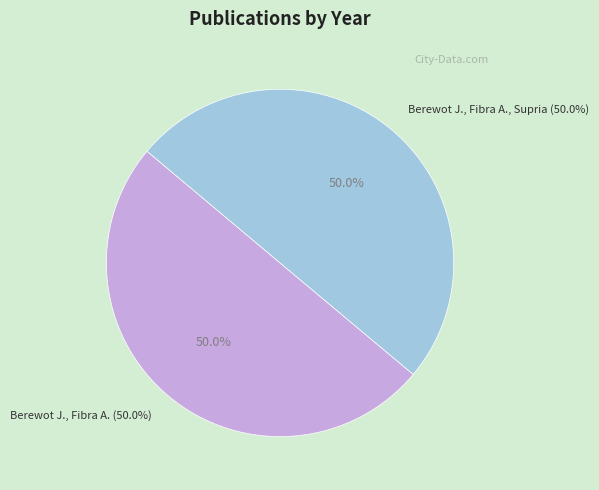

What percentage is NOT represented by Berewot J., Fibra A., Supria (2019)?

50.0%